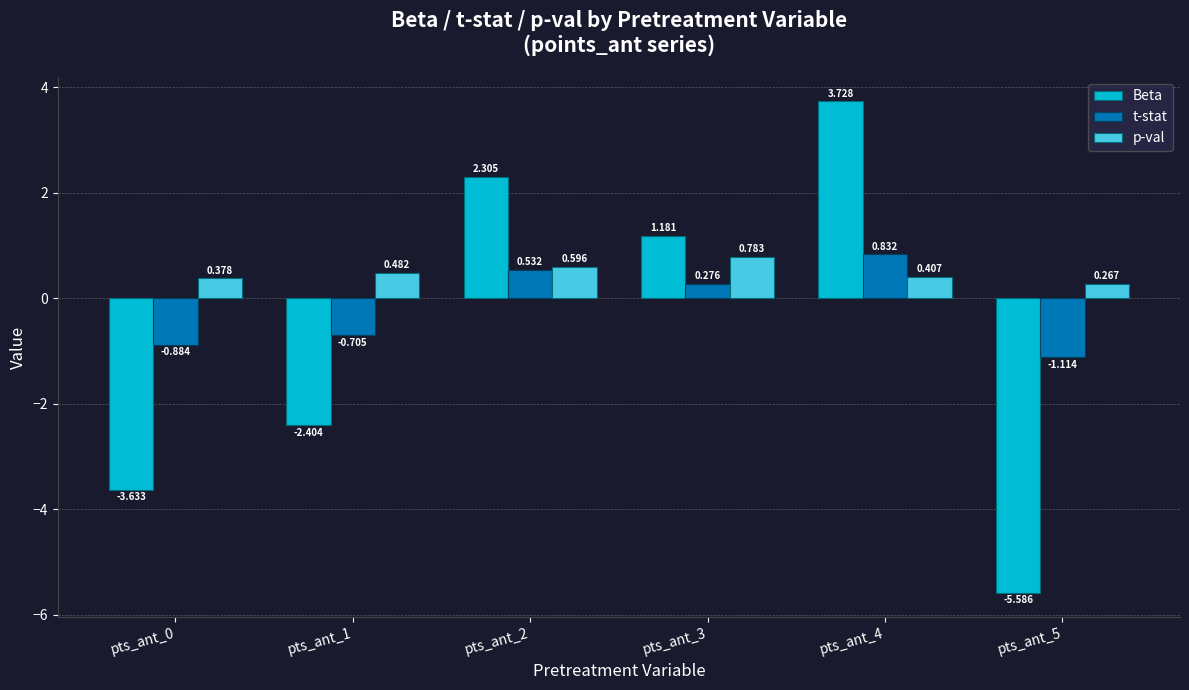

What is the sum of the t-stat values at pts_ant_0 and pts_ant_3?

-0.6